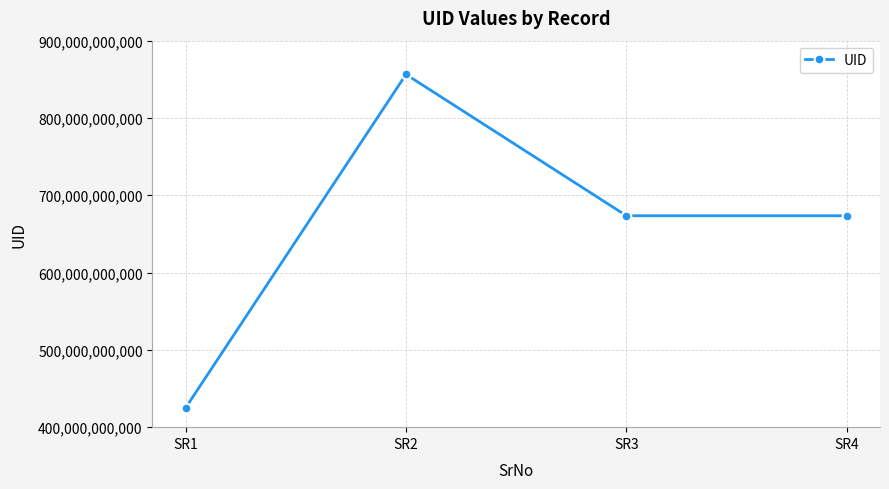

What value does the data have at SR1, to the nearest 10?

424831815690